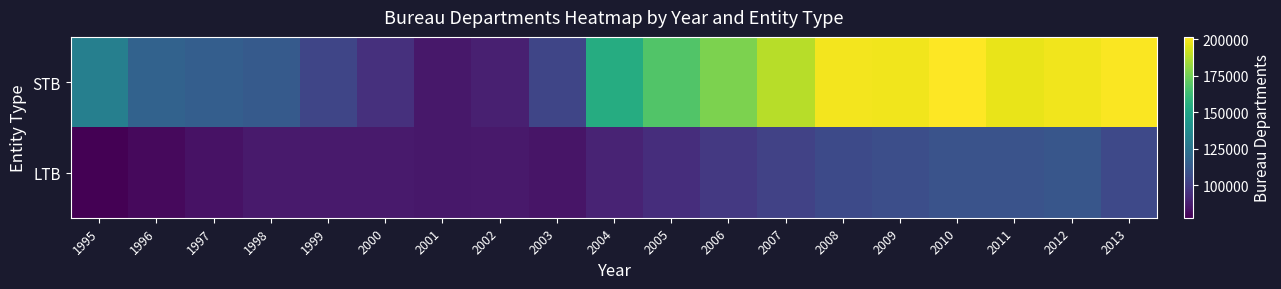

List the series in order of their overall mean, lowest first.

LTB, STB